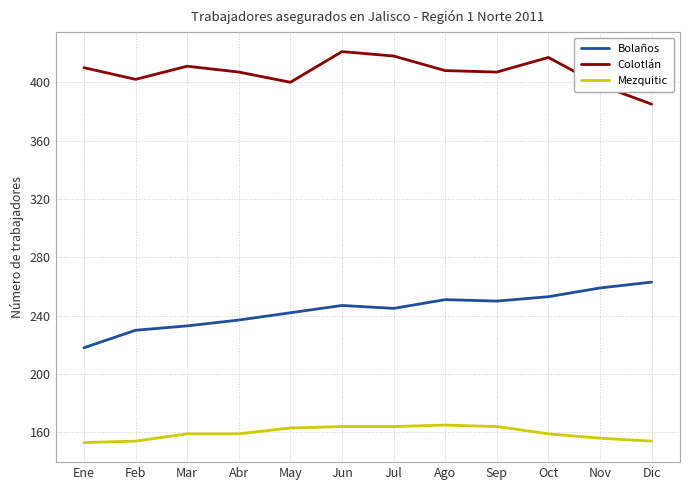

Rank the series at Ago from lowest to highest value.

Mezquitic, Bolaños, Colotlán